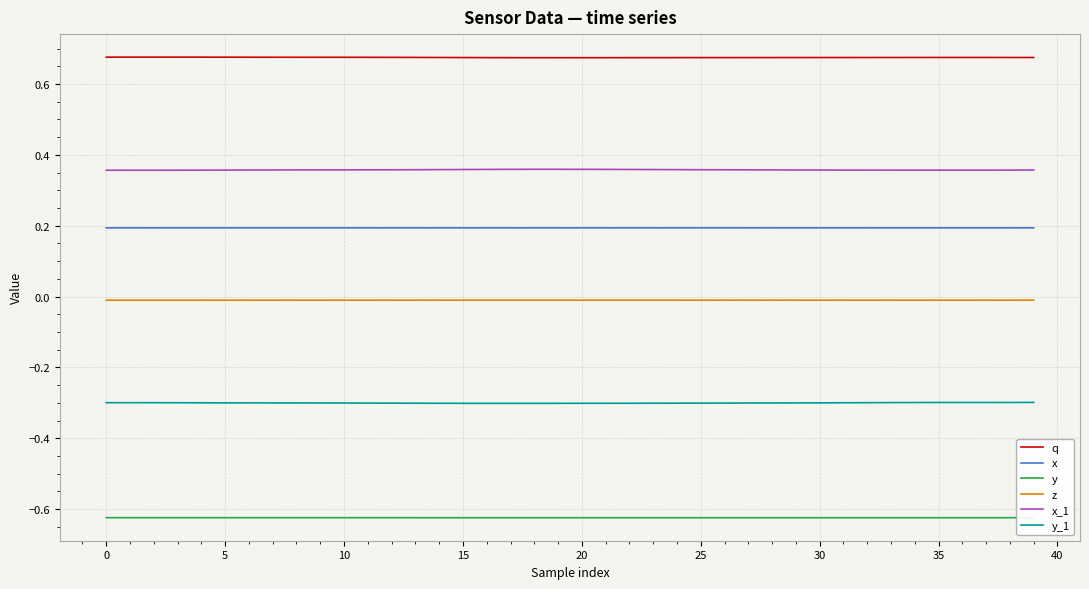

How many lines are shown in the chart?

6